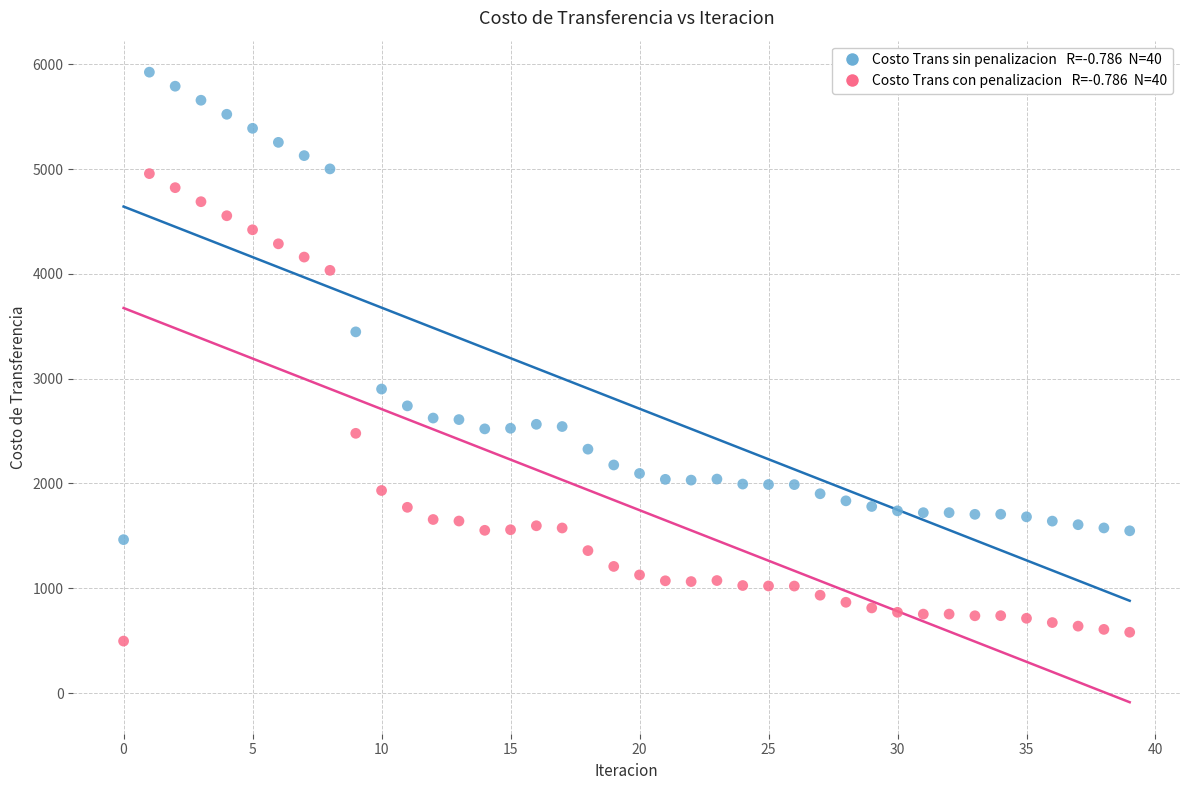

Across all series, what Y value is closest to 3210?

3447.2